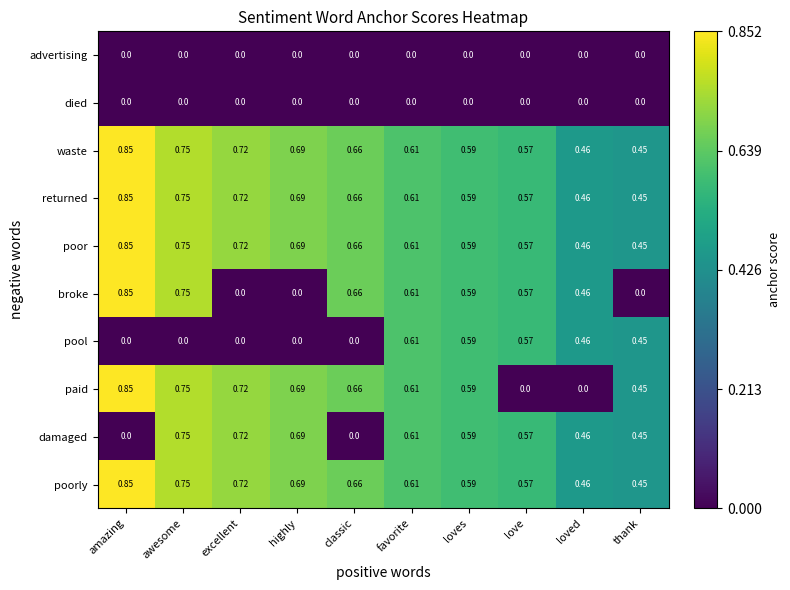

Where is returned nearest to the value 0?

thank